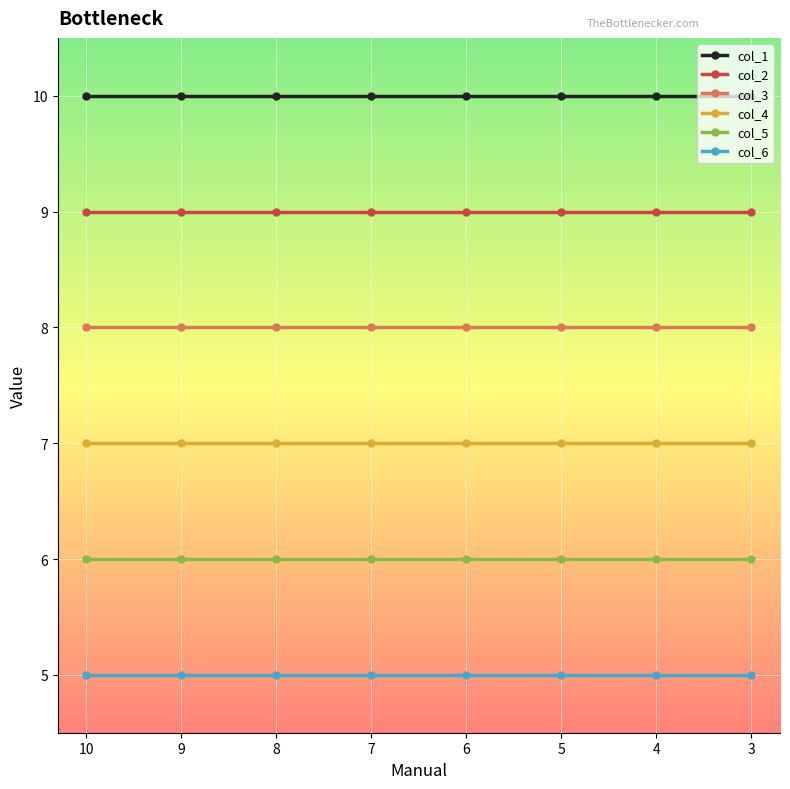

True or false: col_6 has more than 1 interior local peaks.

False